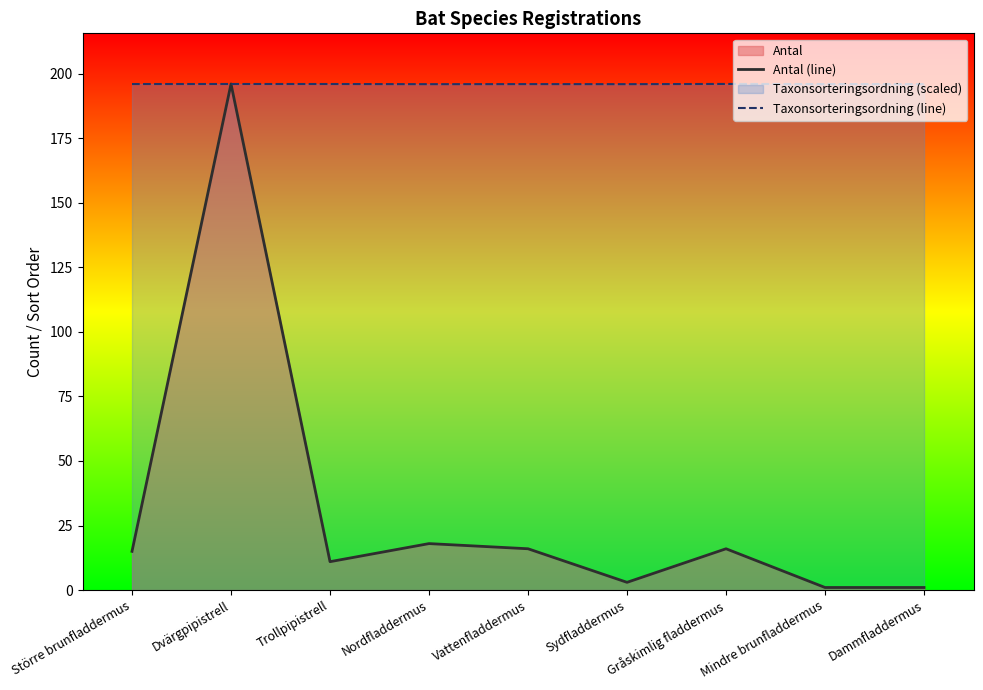

Reading left to right, transcribe all the data shown in this chart.

Antal (line): 15.0	196.0	11.0	18.0	16.0	3.0	16.0	1.0	1.0
Taxonsorteringsordning (line): 196.0	196.0	196.0	195.9	195.9	195.9	196.0	196.0	195.9